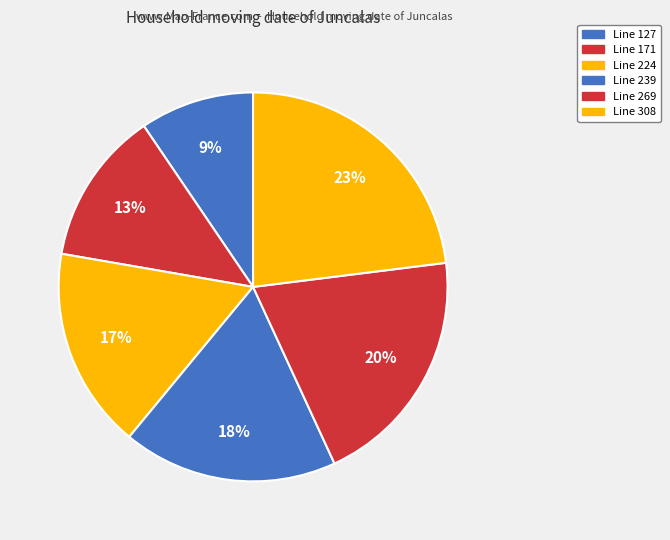

How many segments does this pie chart have?

6